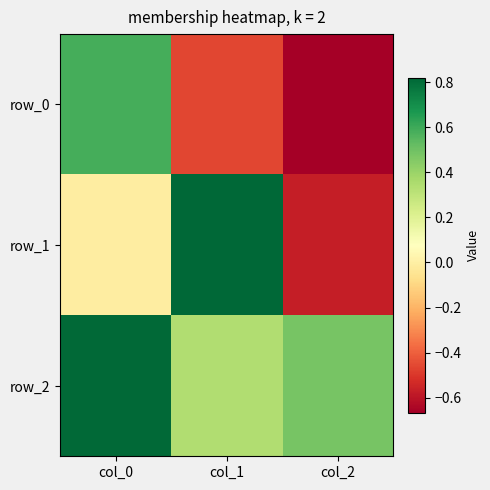

How many data points in row_0 are above 0?

1